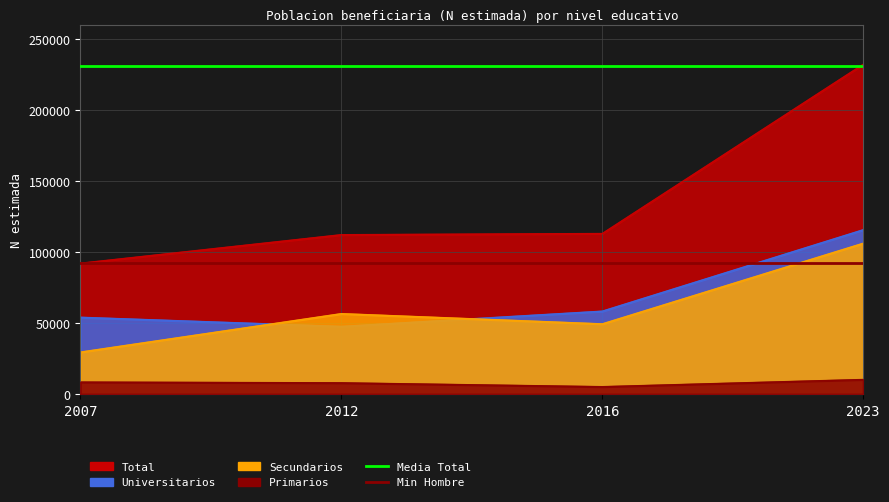

Which category has the highest value across all series?

2007